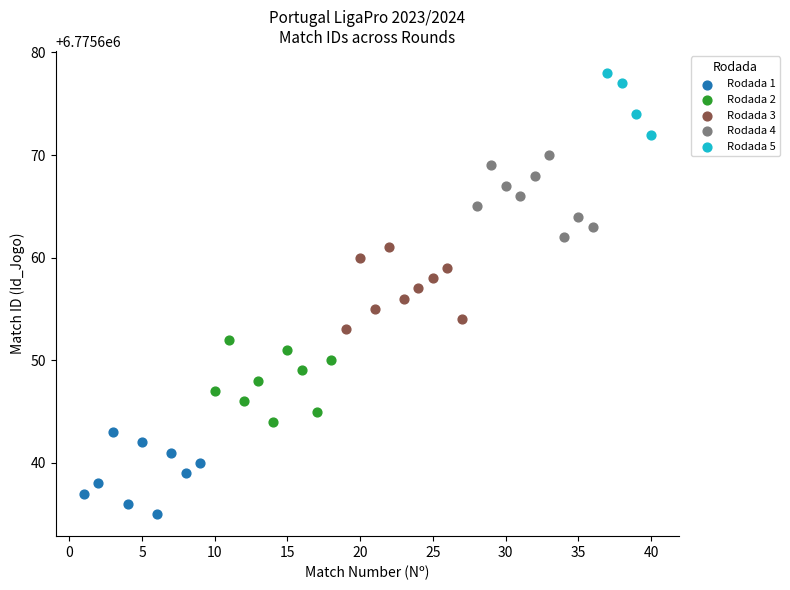

Which series reaches the maximum Y coordinate?

Rodada 5